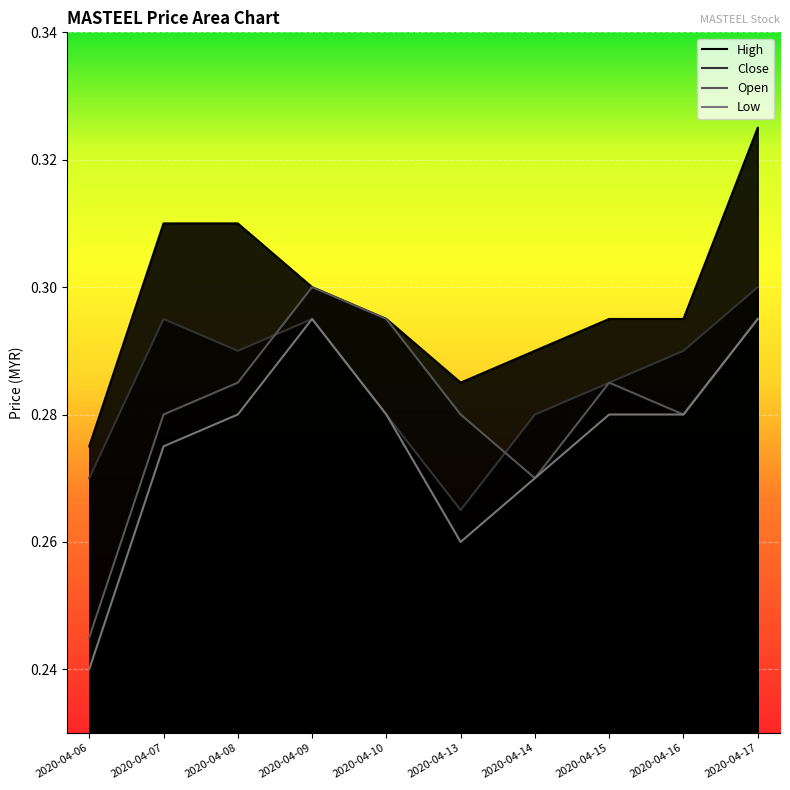

What is the value of the open point at the 1st from the left?

0.2